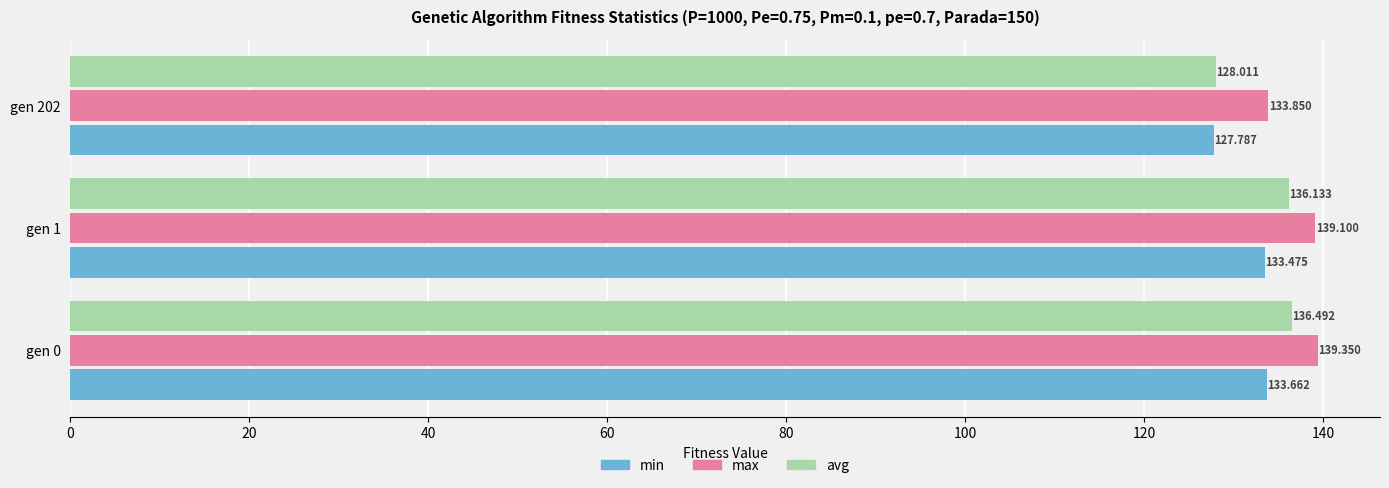

Which series has the largest total across all categories?

max